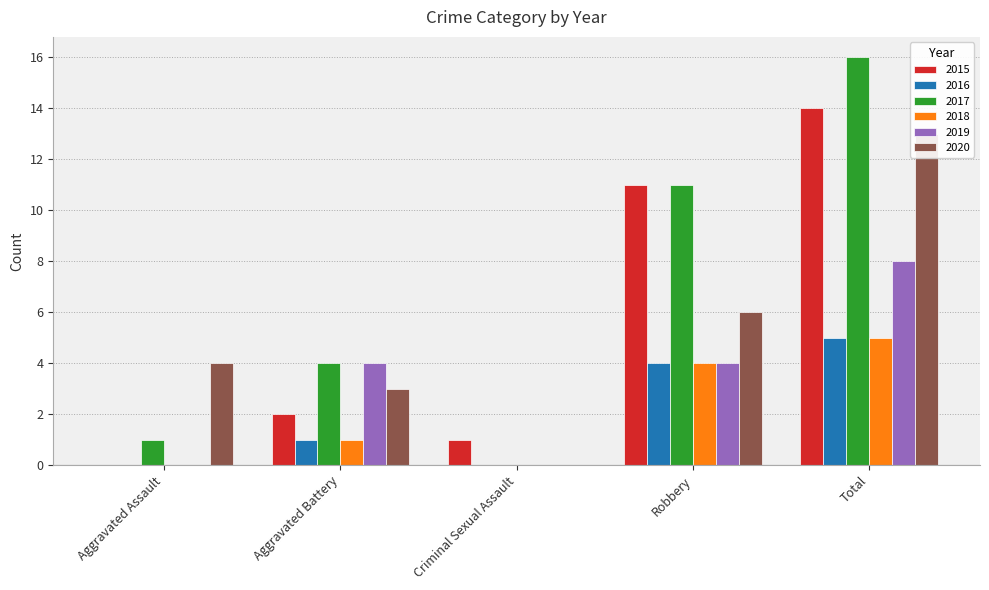

What is the difference between the highest and lowest values at Aggravated Battery?

3